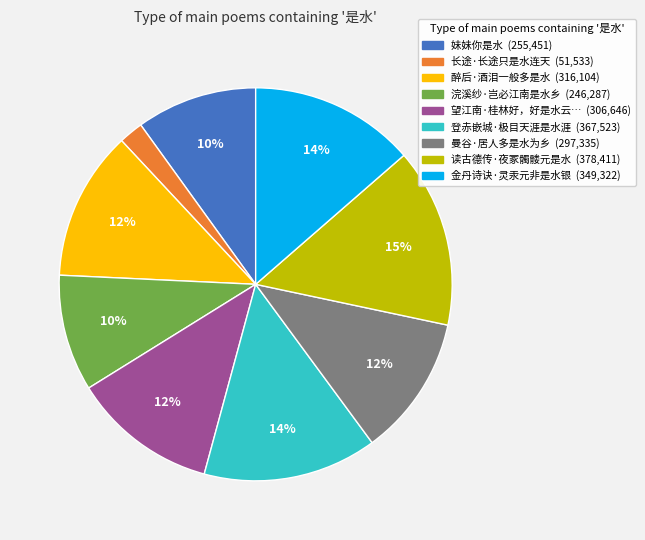

Is there a majority slice in this chart?

No